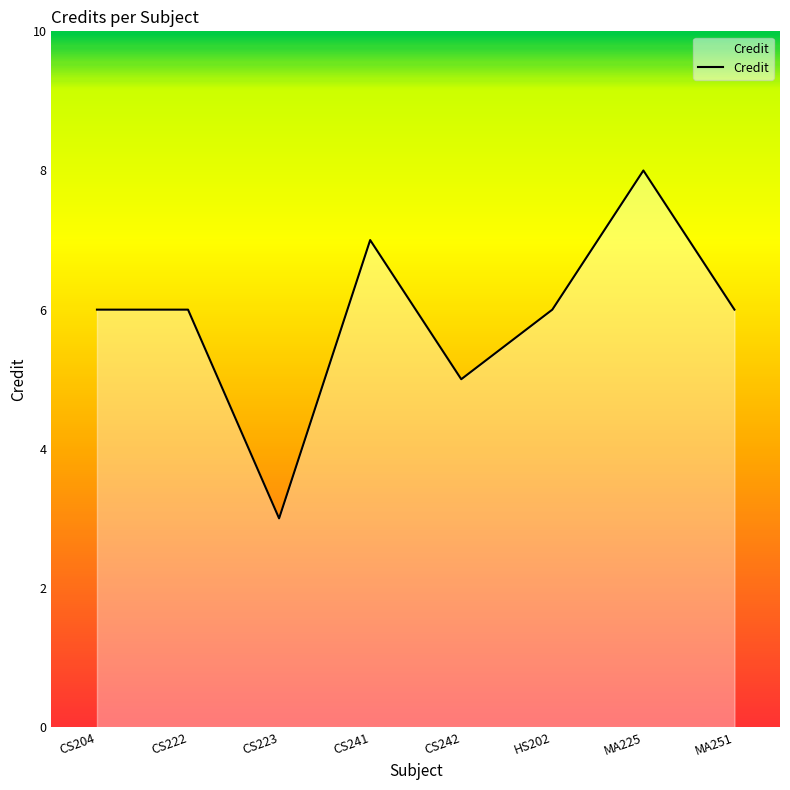

True or false: the data has more than 1 interior local peaks.

True